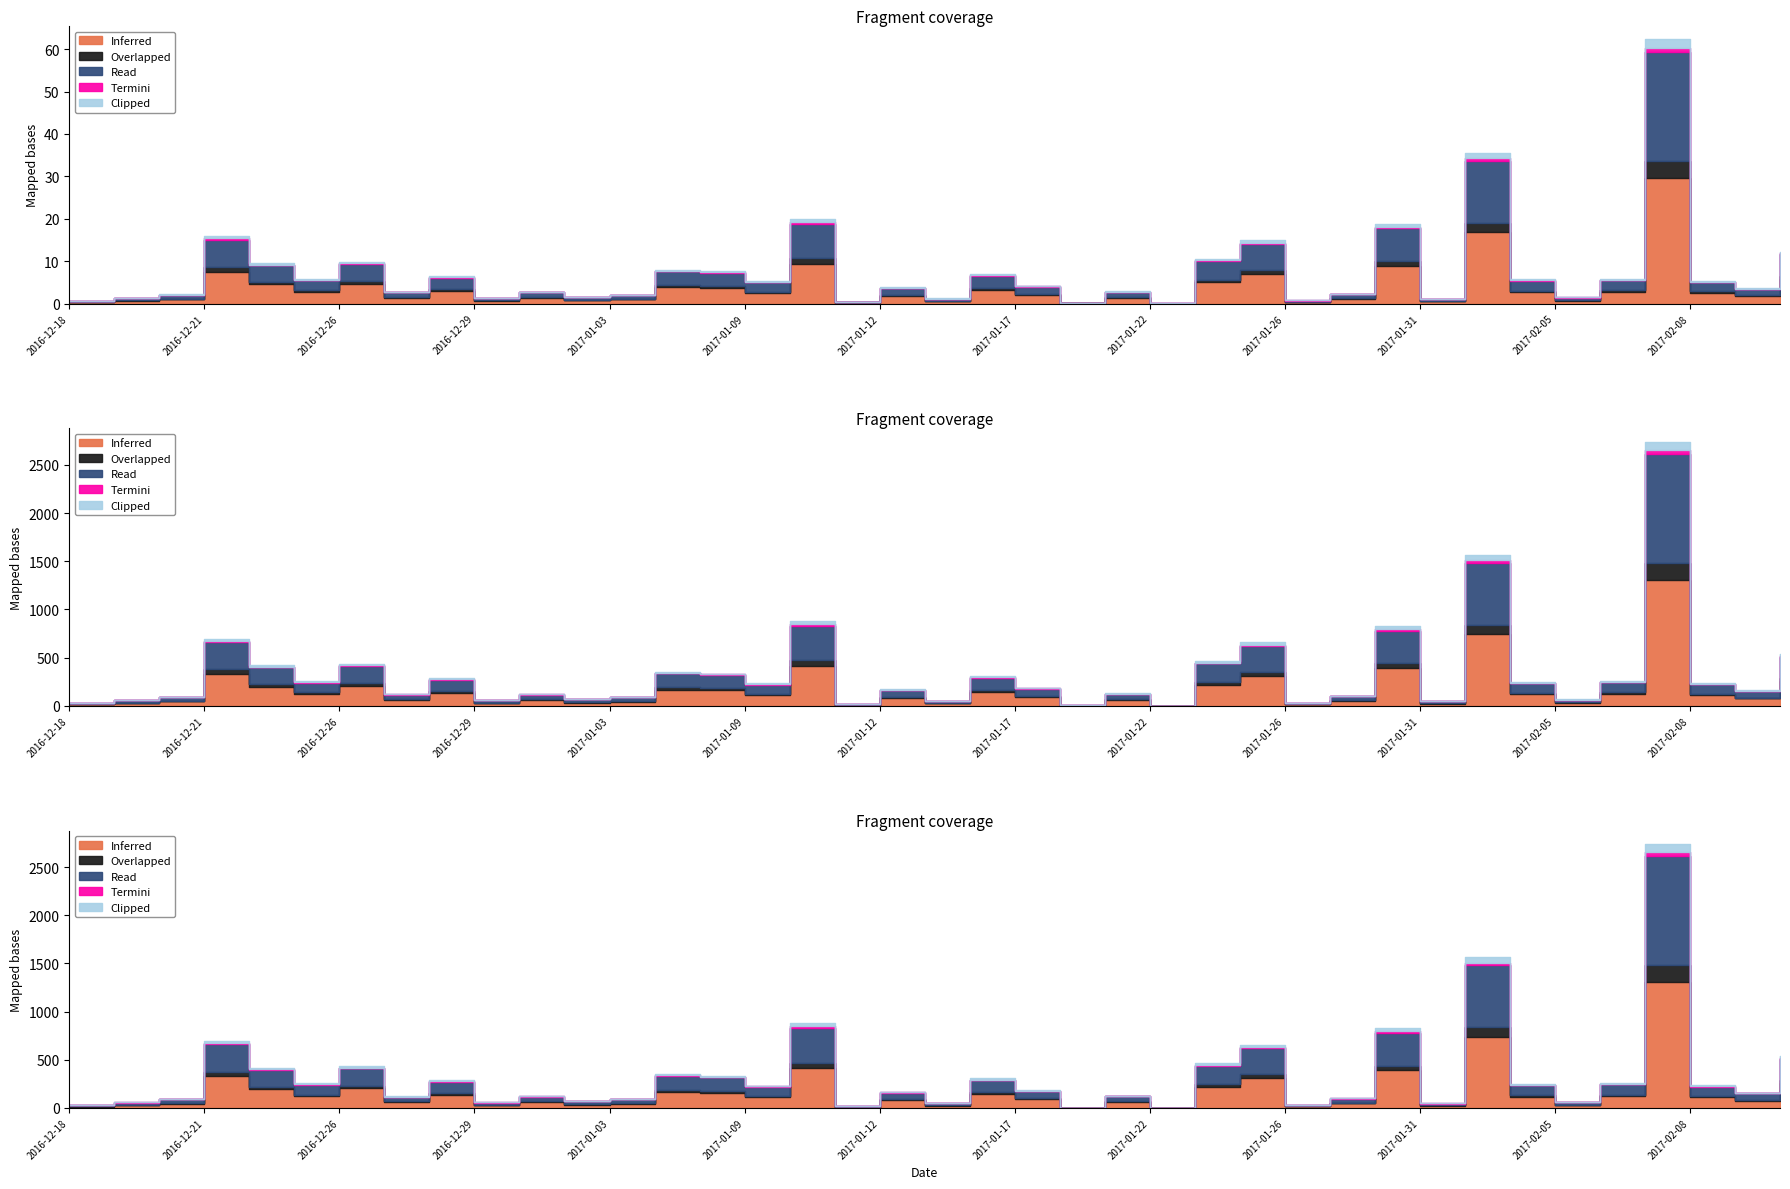

True or false: Termini has more than 1 points higher than both neighbors.

True